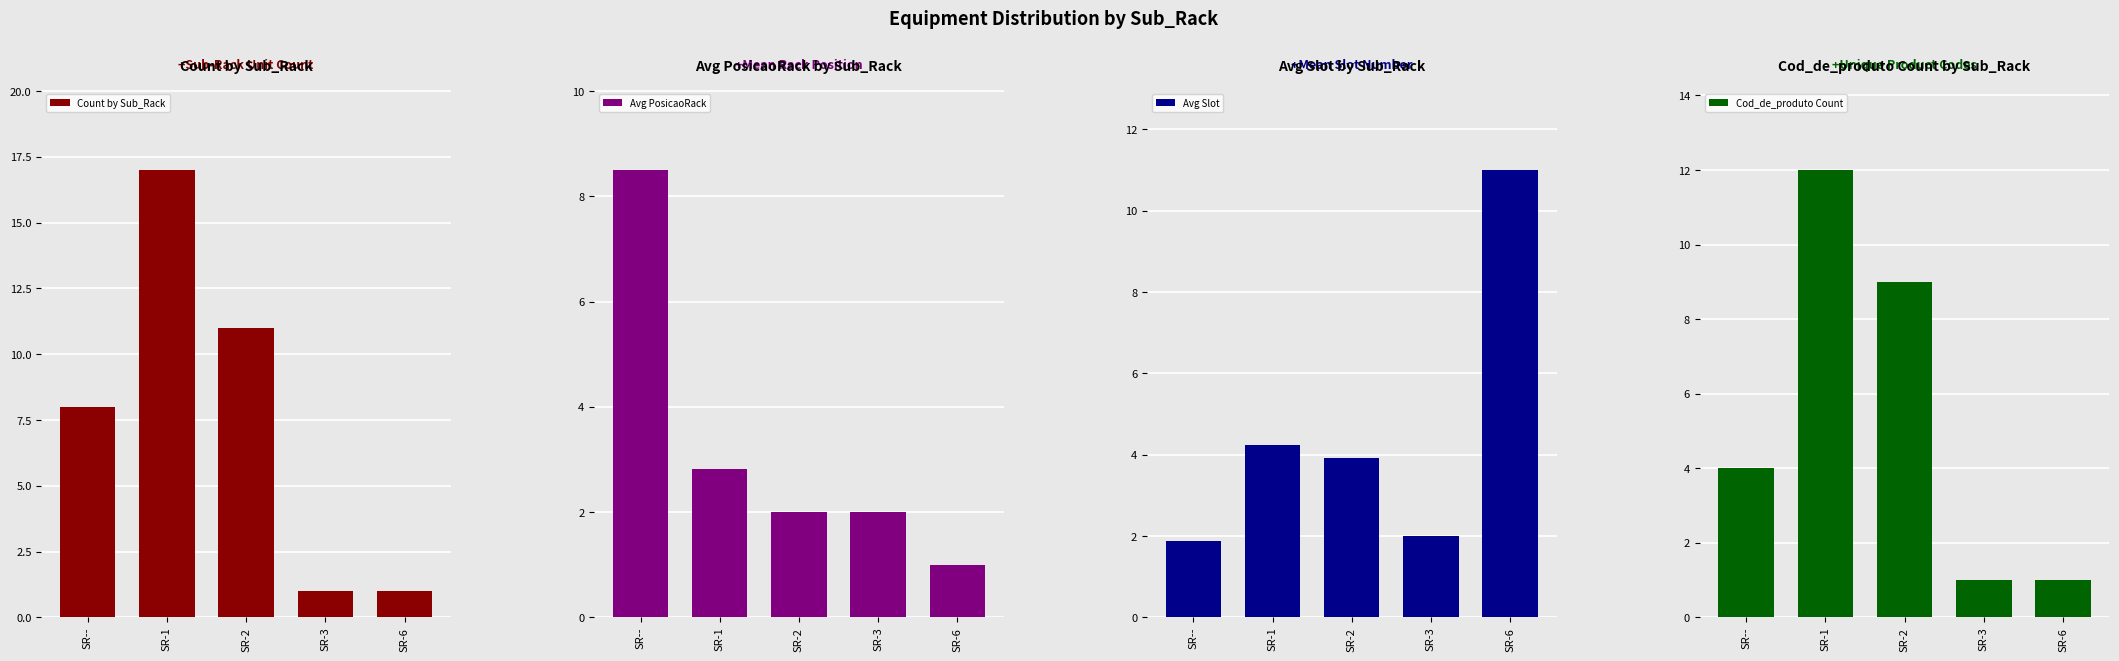

The Avg Slot series shows 4.2 at SR-1. True or false?

True